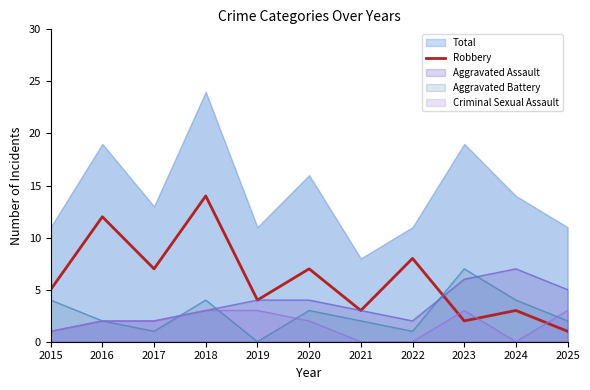

Where do Robbery and Criminal Sexual Assault first cross each other?

2022 and 2023